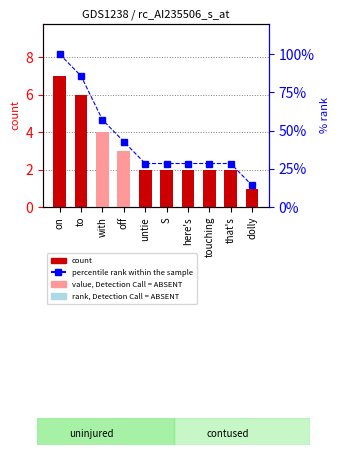

At which label does percentile rank within the sample first exceed 28?

on